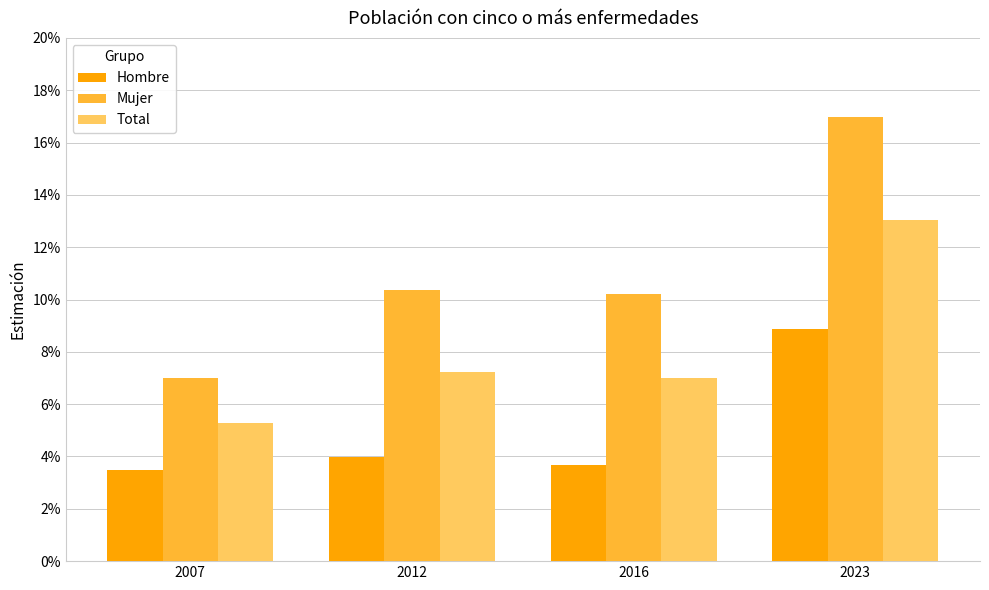

What are all the series names shown in the legend?

Hombre, Mujer, Total